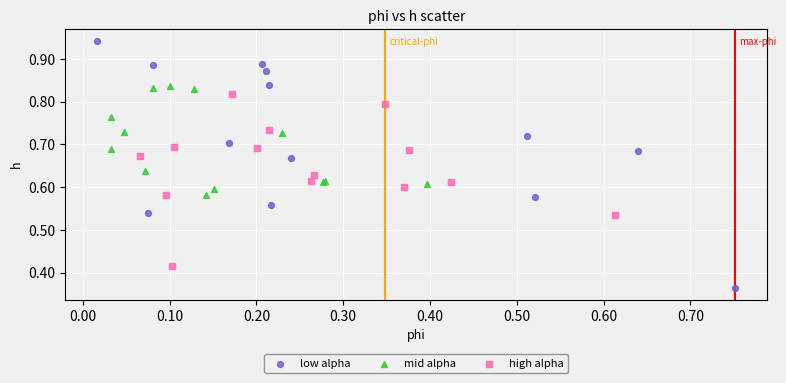

Which series has the largest Y range (max minus min)?

low alpha